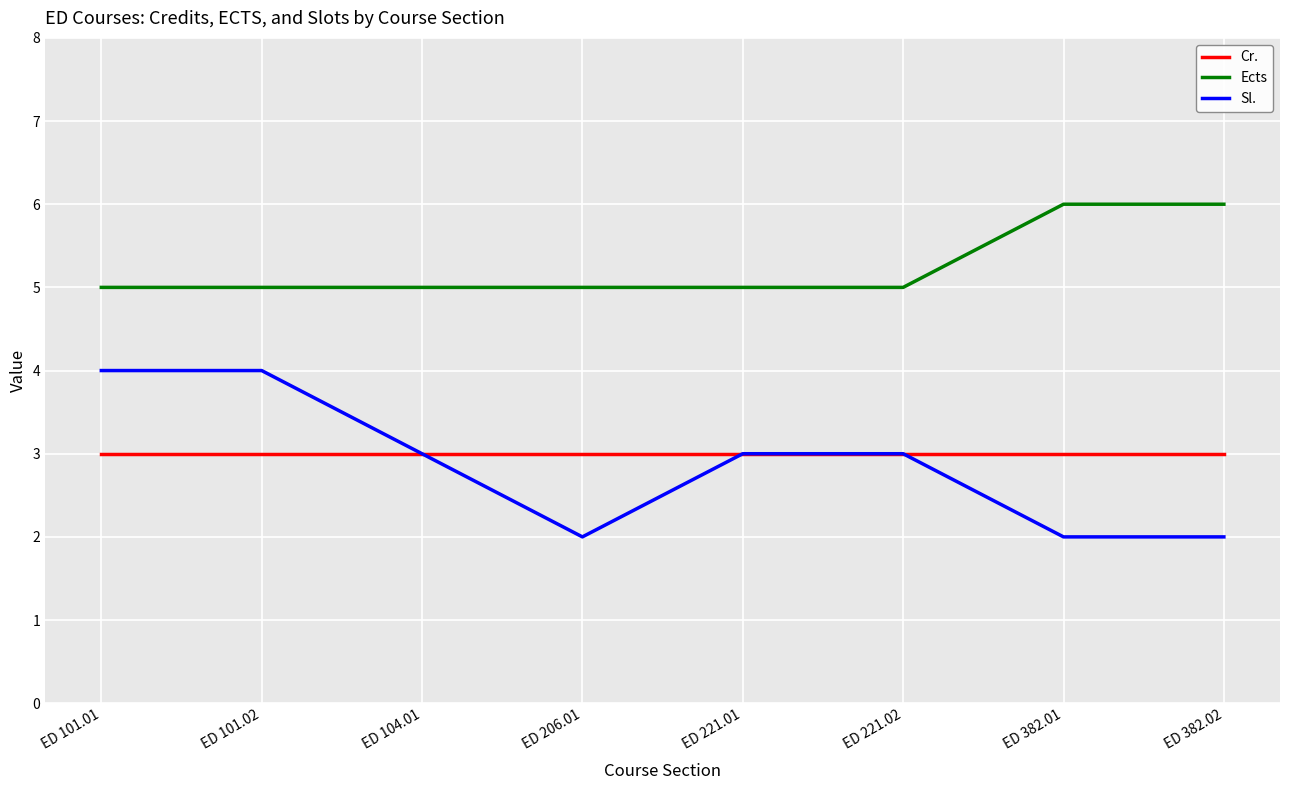

True or false: Ects has a value of 5 at ED 221.02.

True